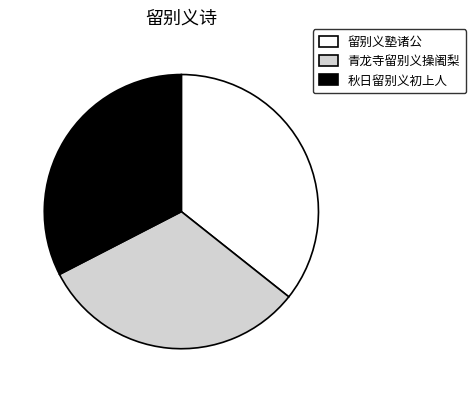

Is it true that 留别义塾诸公 is 36% of the pie?

True